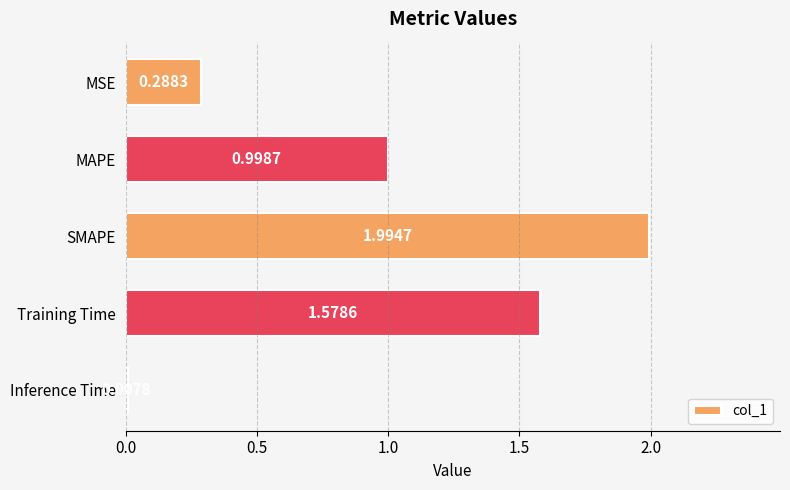

How many bars are there in total?

5